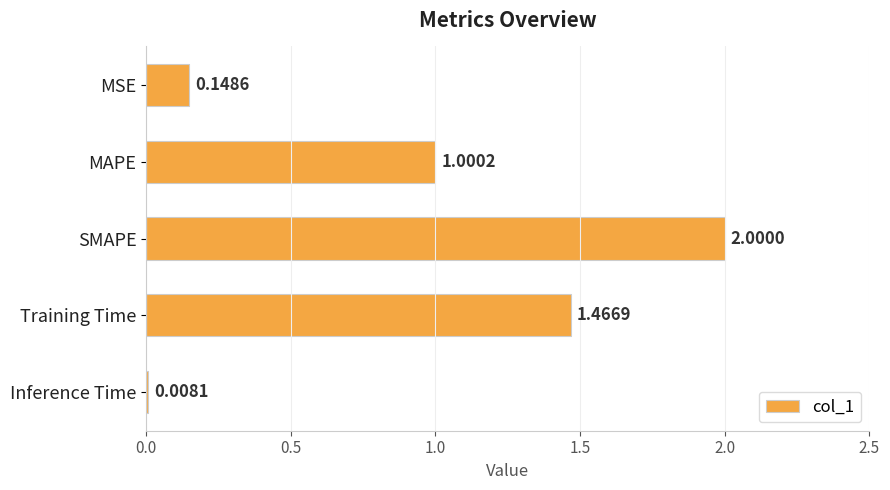

Which label corresponds to the largest value in the chart?

SMAPE